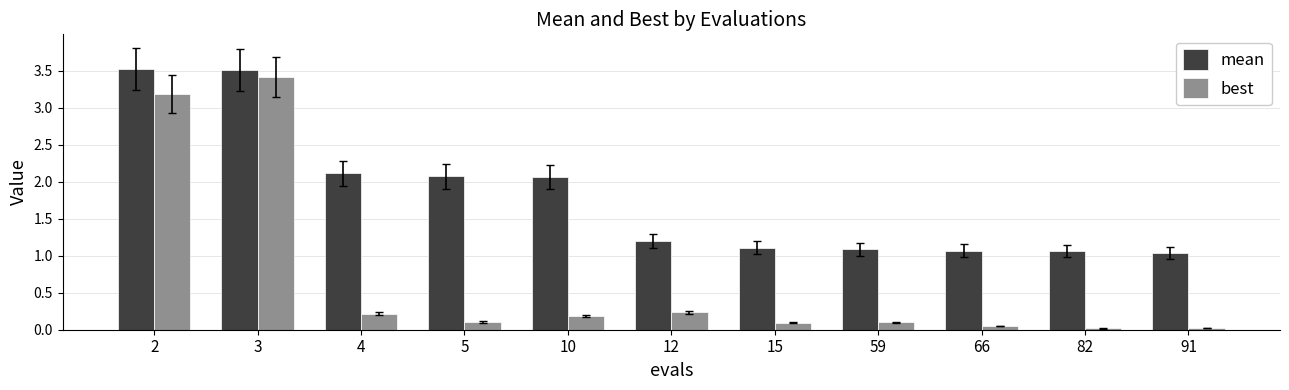

Which series has the largest range (max minus min)?

best